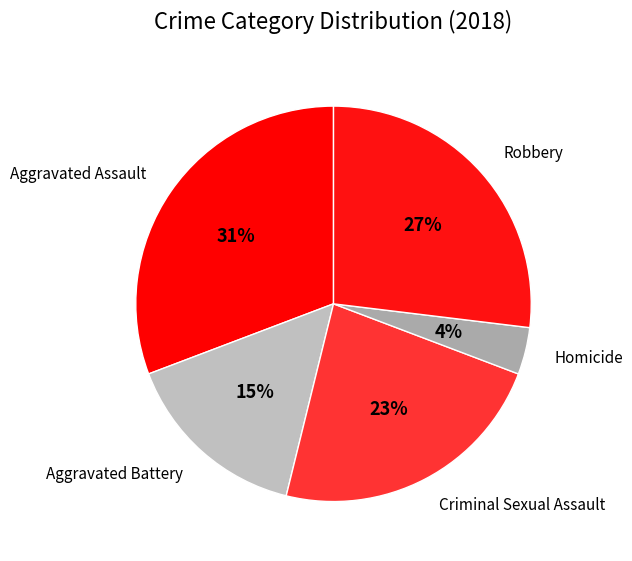

Which slice is the smallest?

Homicide